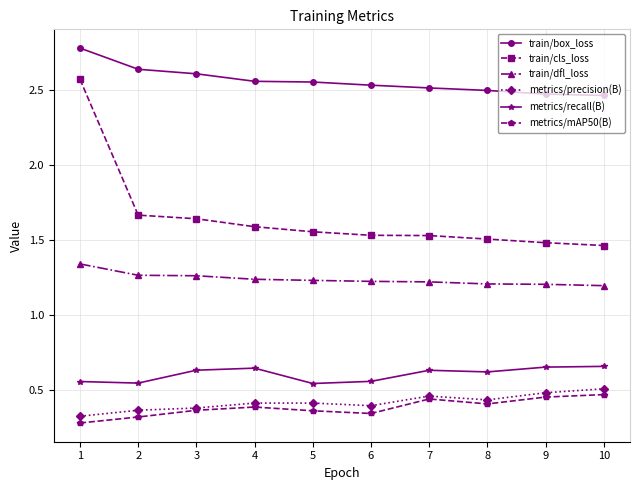

What is the sum of the train/box_loss values at 2 and 9?

5.1